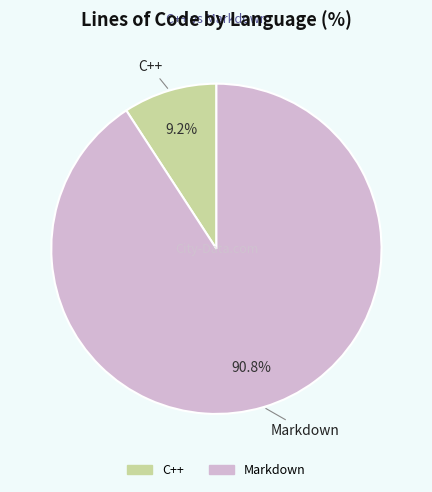

Is there a majority slice in this chart?

Yes